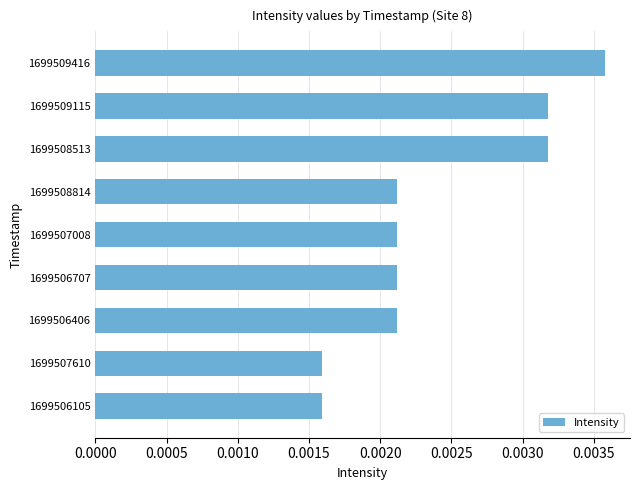

How many values are between 0 and 1?

9